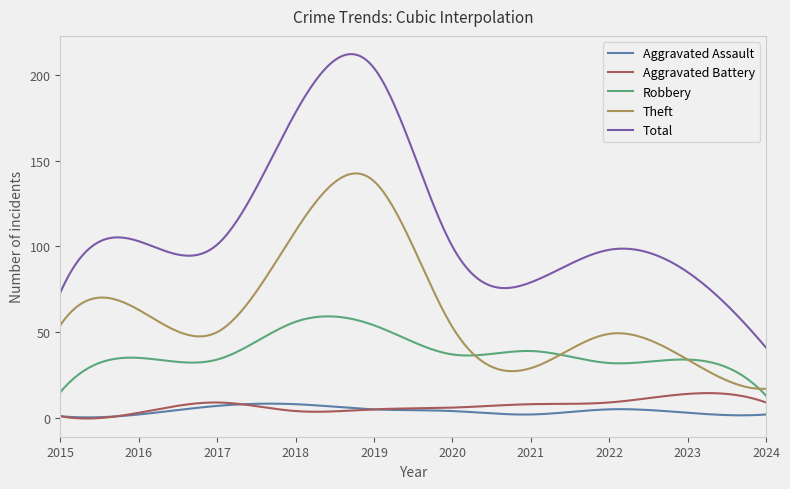

What is the difference between the second highest and second lowest values in the Total series?

169.4